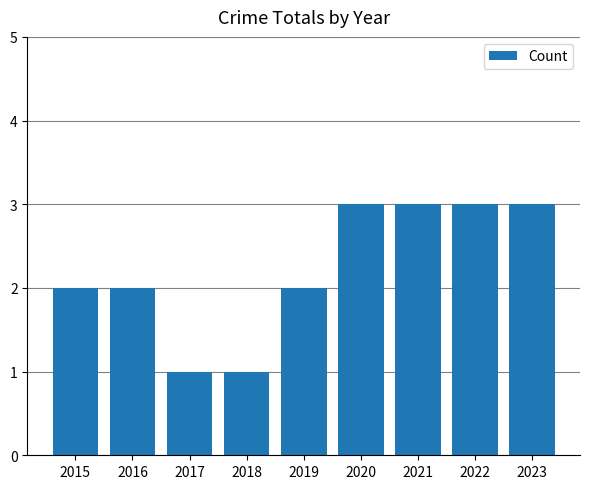

What is the value of the 8th bar from the left?

3